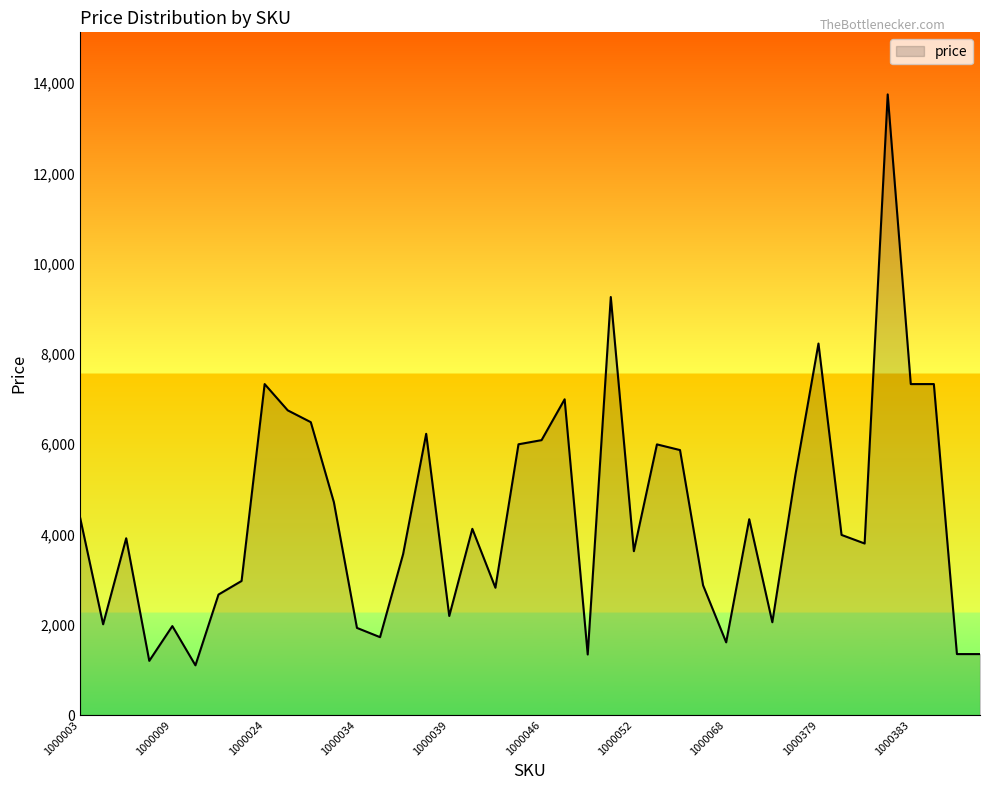

What is the smallest value displayed?

1101